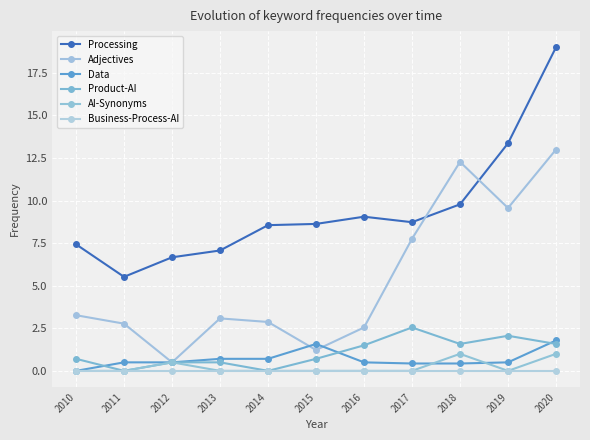

What is the maximum value for Product-AI?

2.5